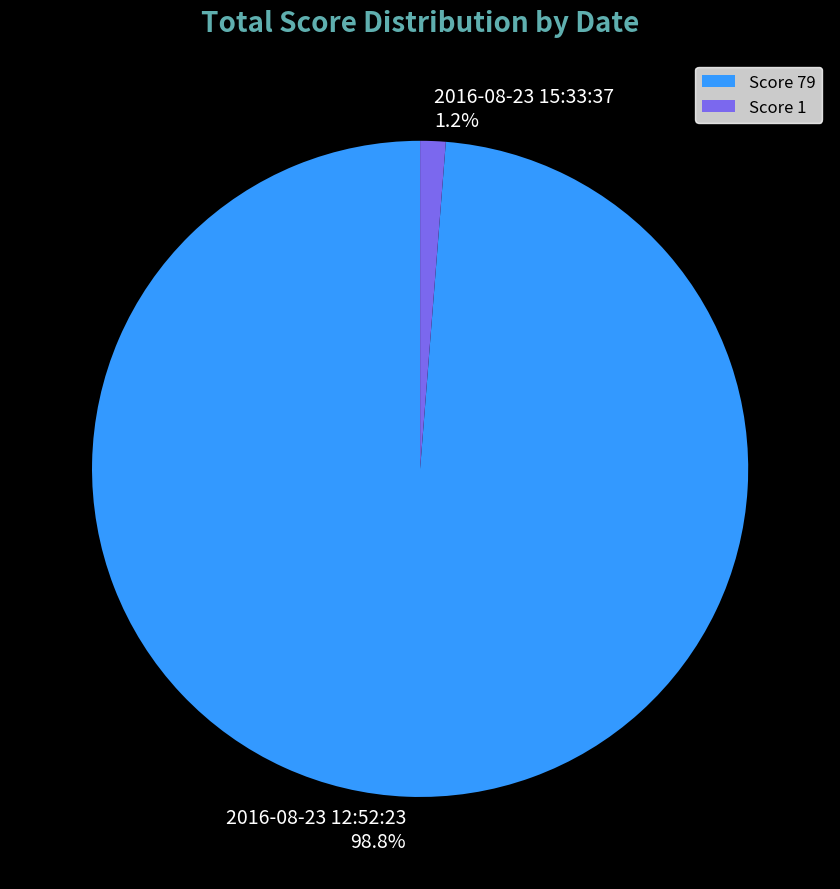

Which slice represents more than half of the pie?

Score 79